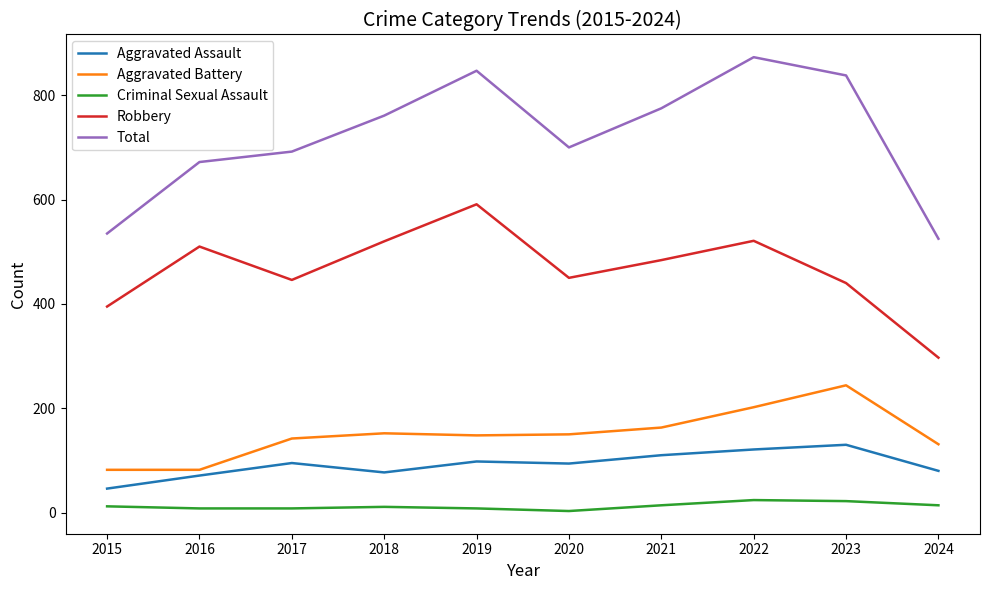

What is the total value across all series at 2021?

1546